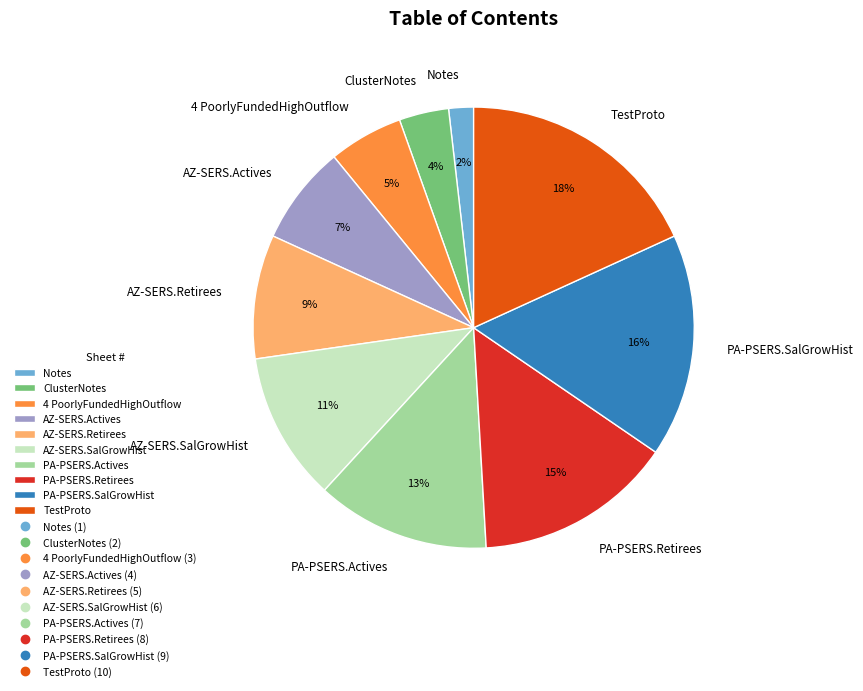

True or false: TestProto accounts for 11% of the total.

False